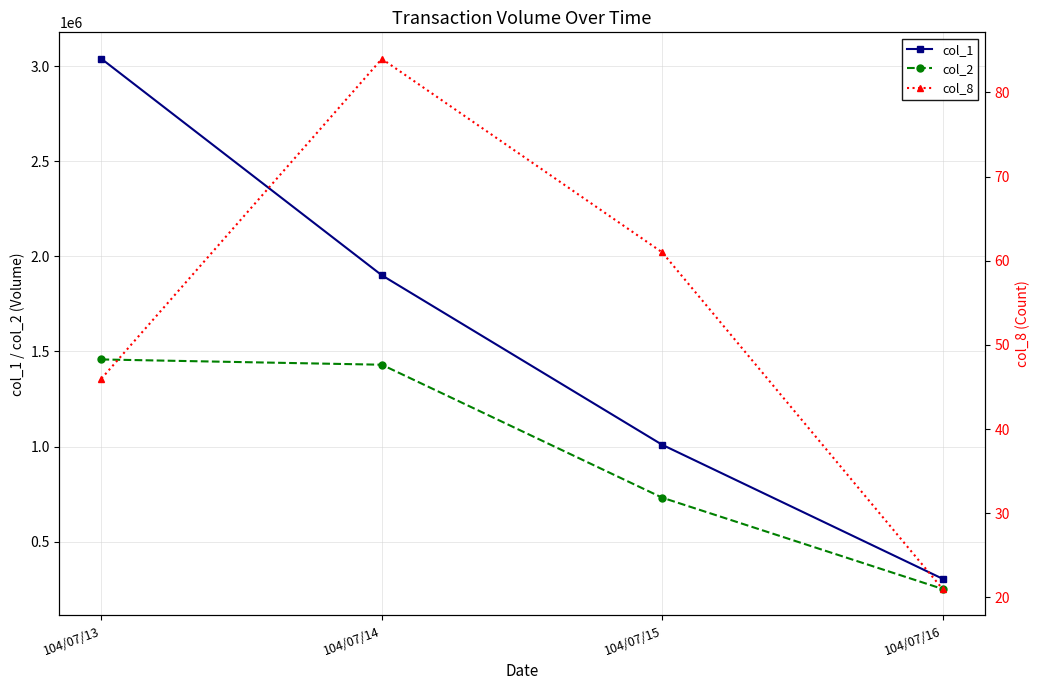

Between 104/07/13 and 104/07/14, which series saw the biggest shift?

col_1